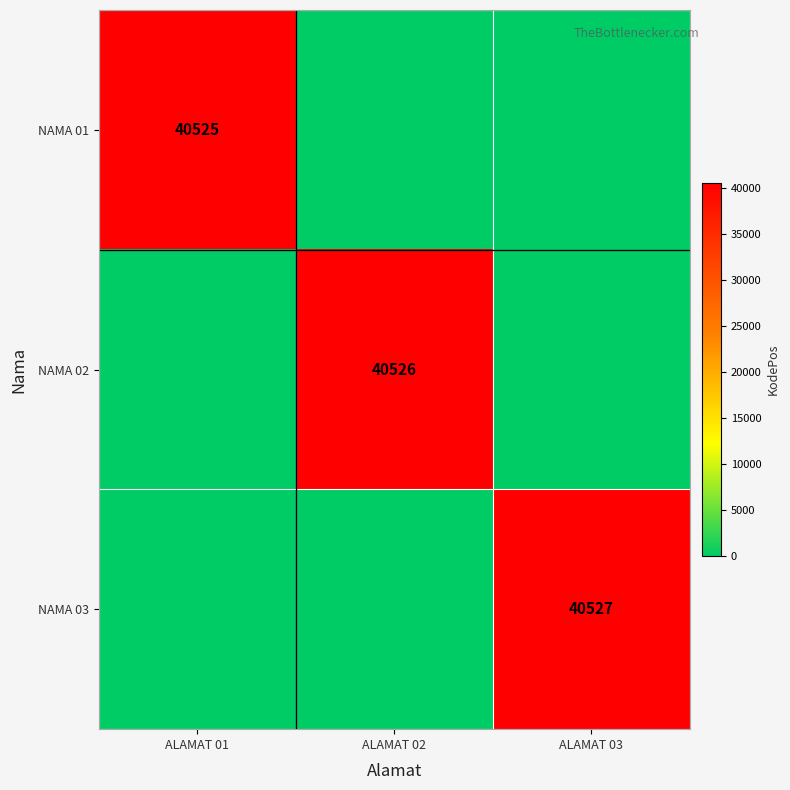

What is the difference between the highest and lowest values at ALAMAT 02?

40526